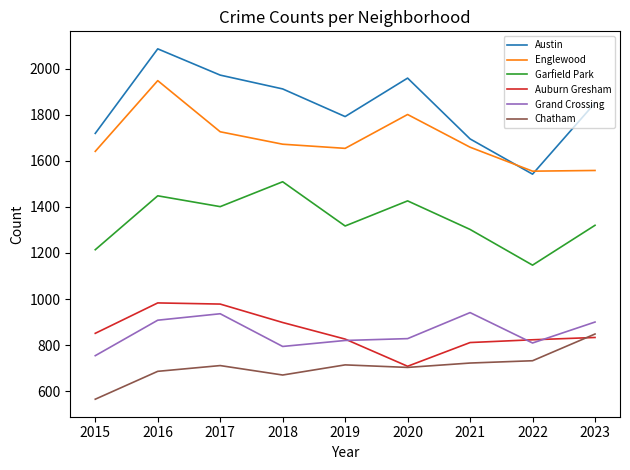

The Austin series shows 498 at 2016. True or false?

False